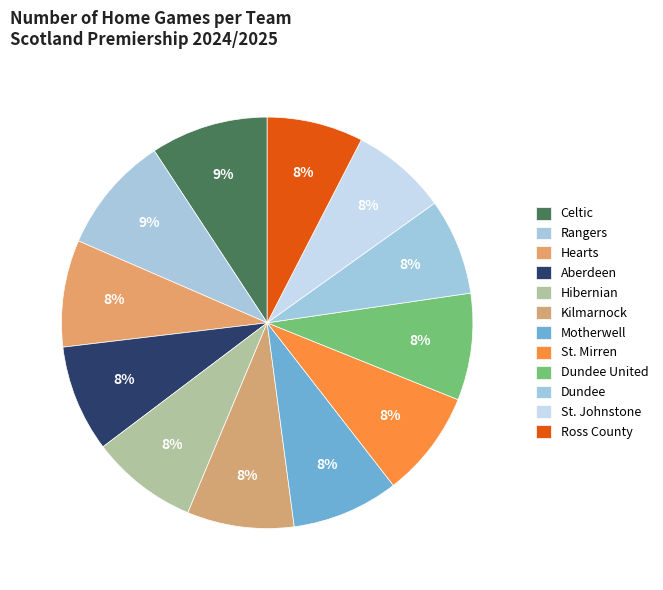

How many segments does this pie chart have?

12